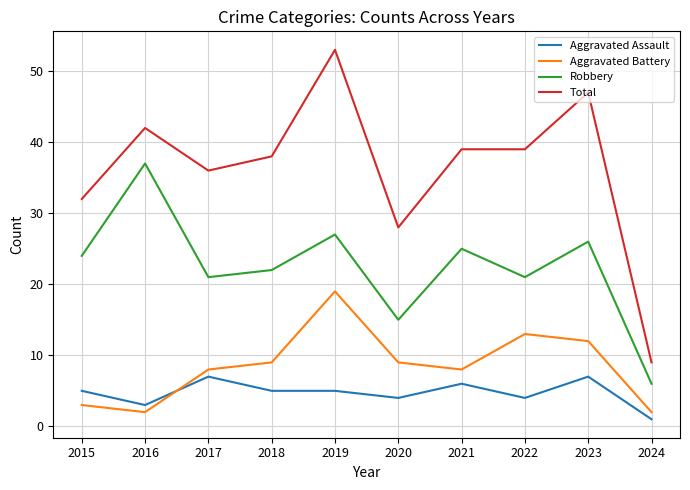

What value does the Robbery series have at 2021, to the nearest 5?

25